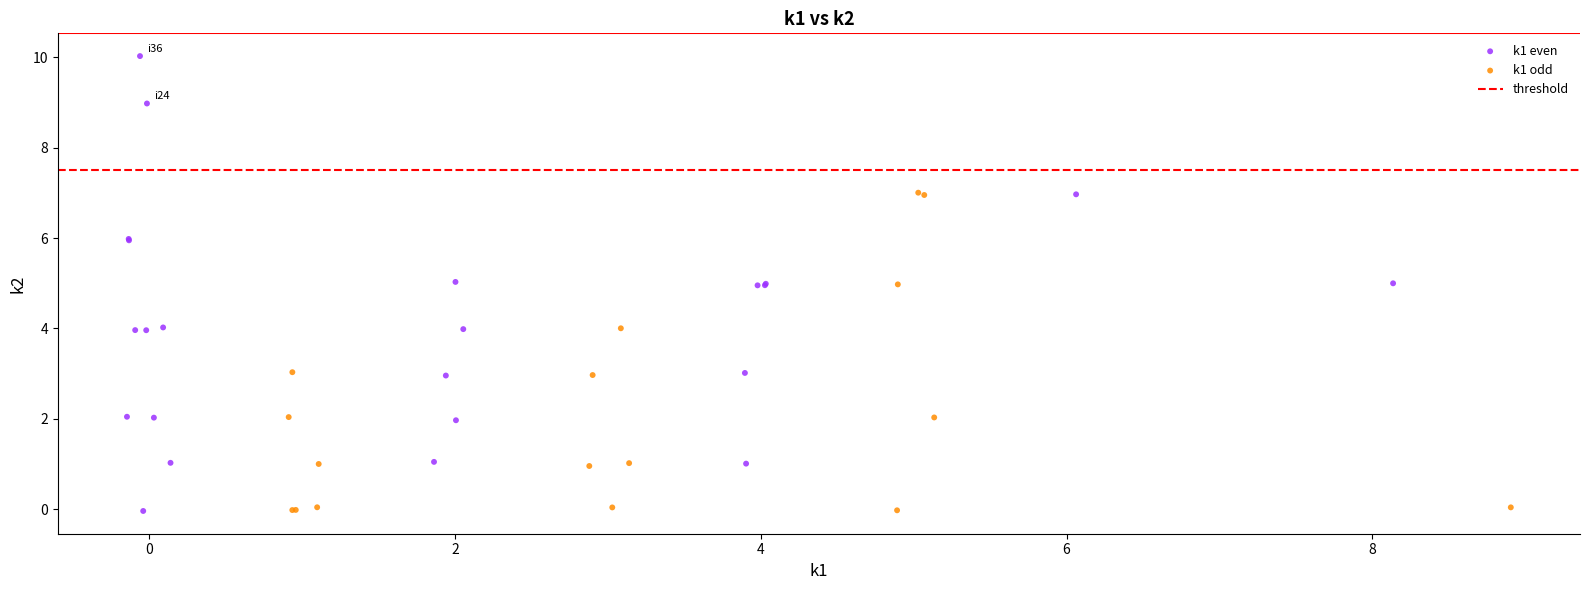

Which series has the largest Y range (max minus min)?

k1 even